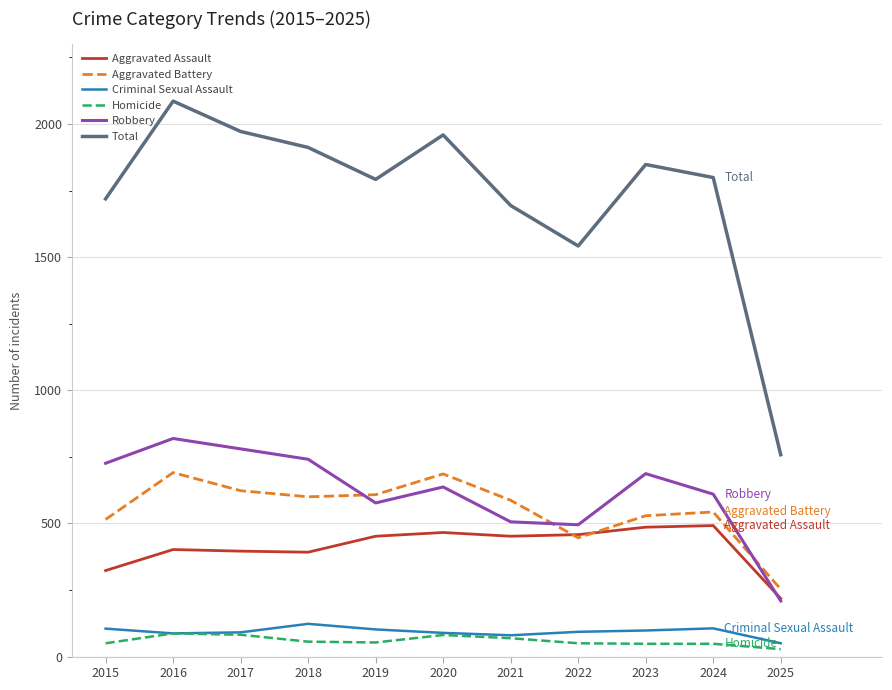

What is the maximum value shown in the chart?

2086